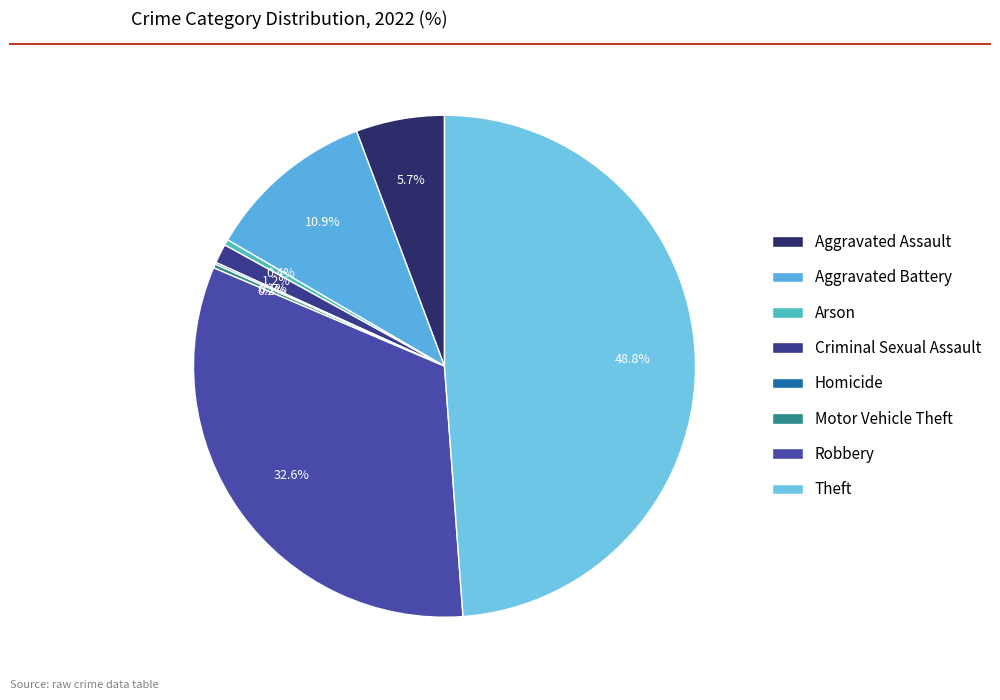

Rank the categories by value from lowest to highest.

Homicide, Motor Vehicle Theft, Arson, Criminal Sexual Assault, Aggravated Assault, Aggravated Battery, Robbery, Theft